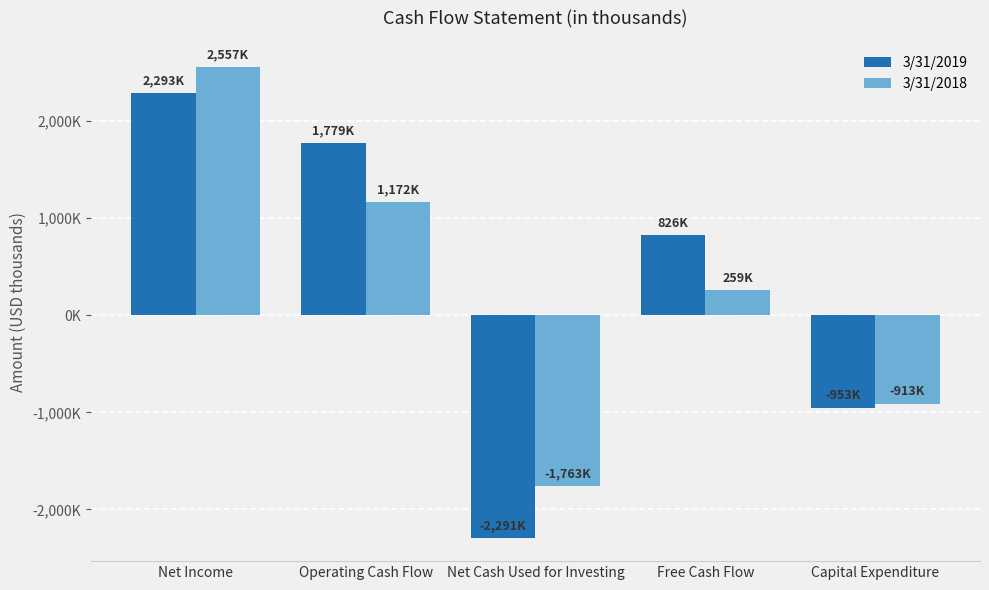

Are the bars grouped side by side (vs. stacked)?

Yes